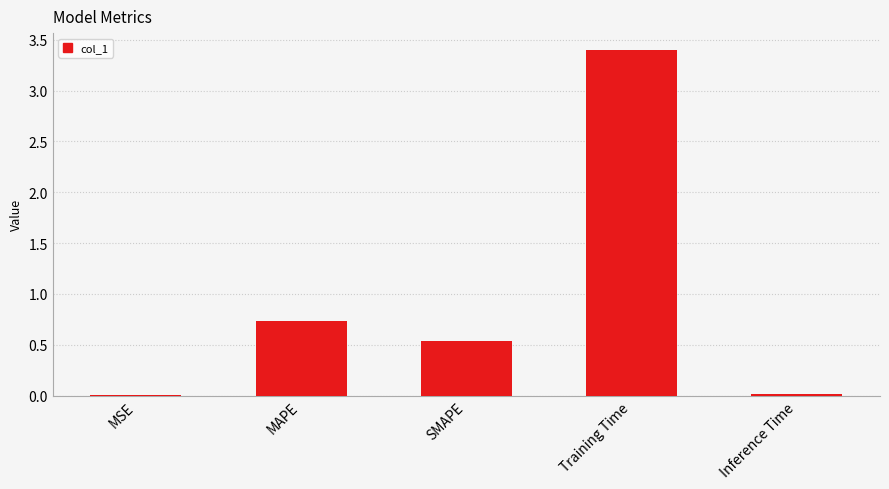

Which label corresponds to the largest value in the chart?

Training Time